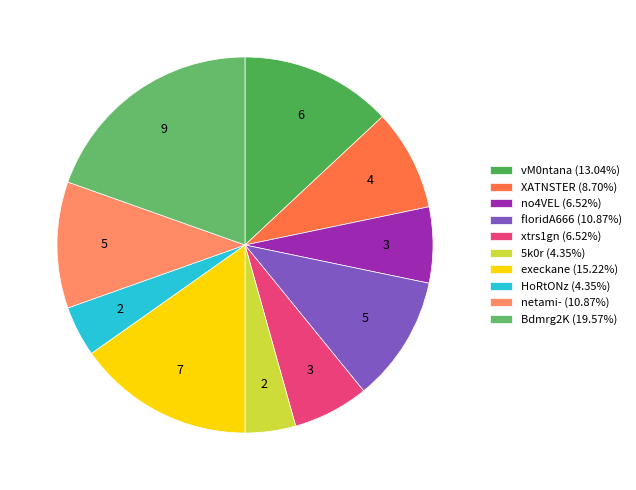

Count the number of slices in the pie.

10